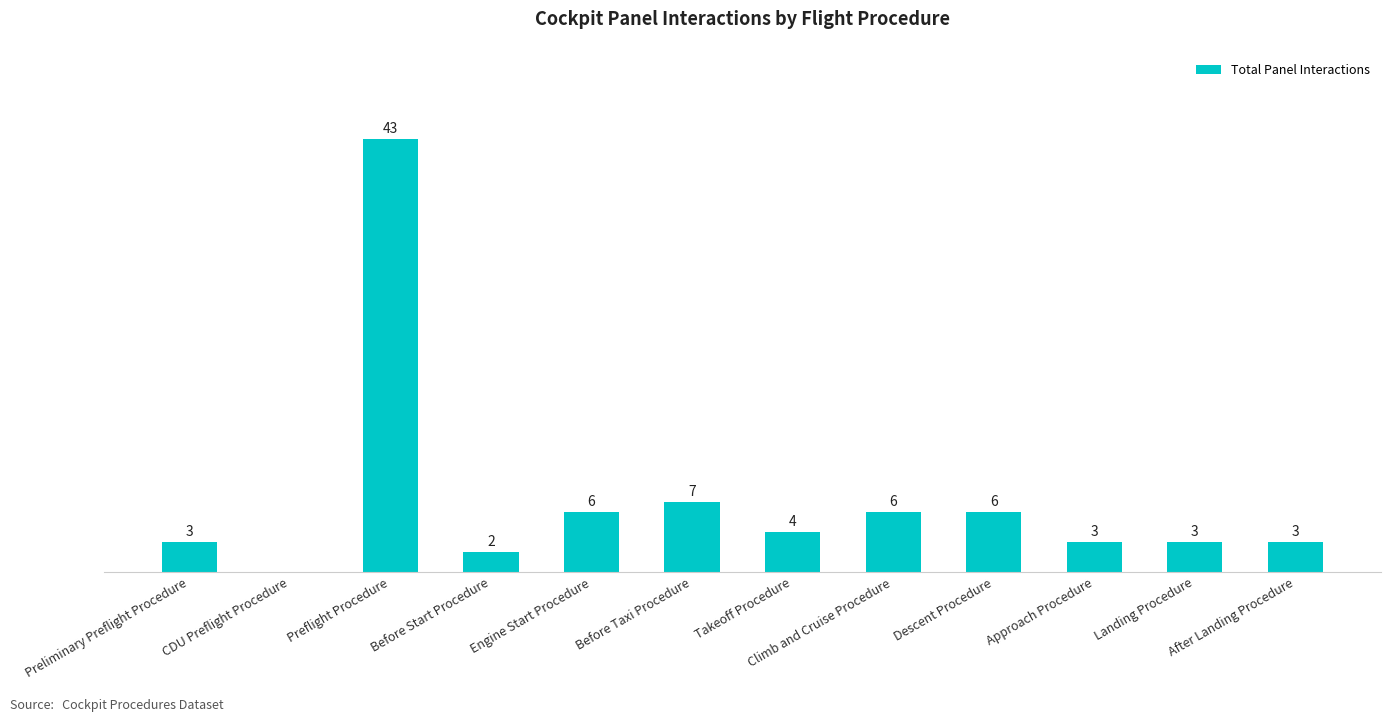

Between CDU Preflight Procedure and Climb and Cruise Procedure, which is larger?

Climb and Cruise Procedure